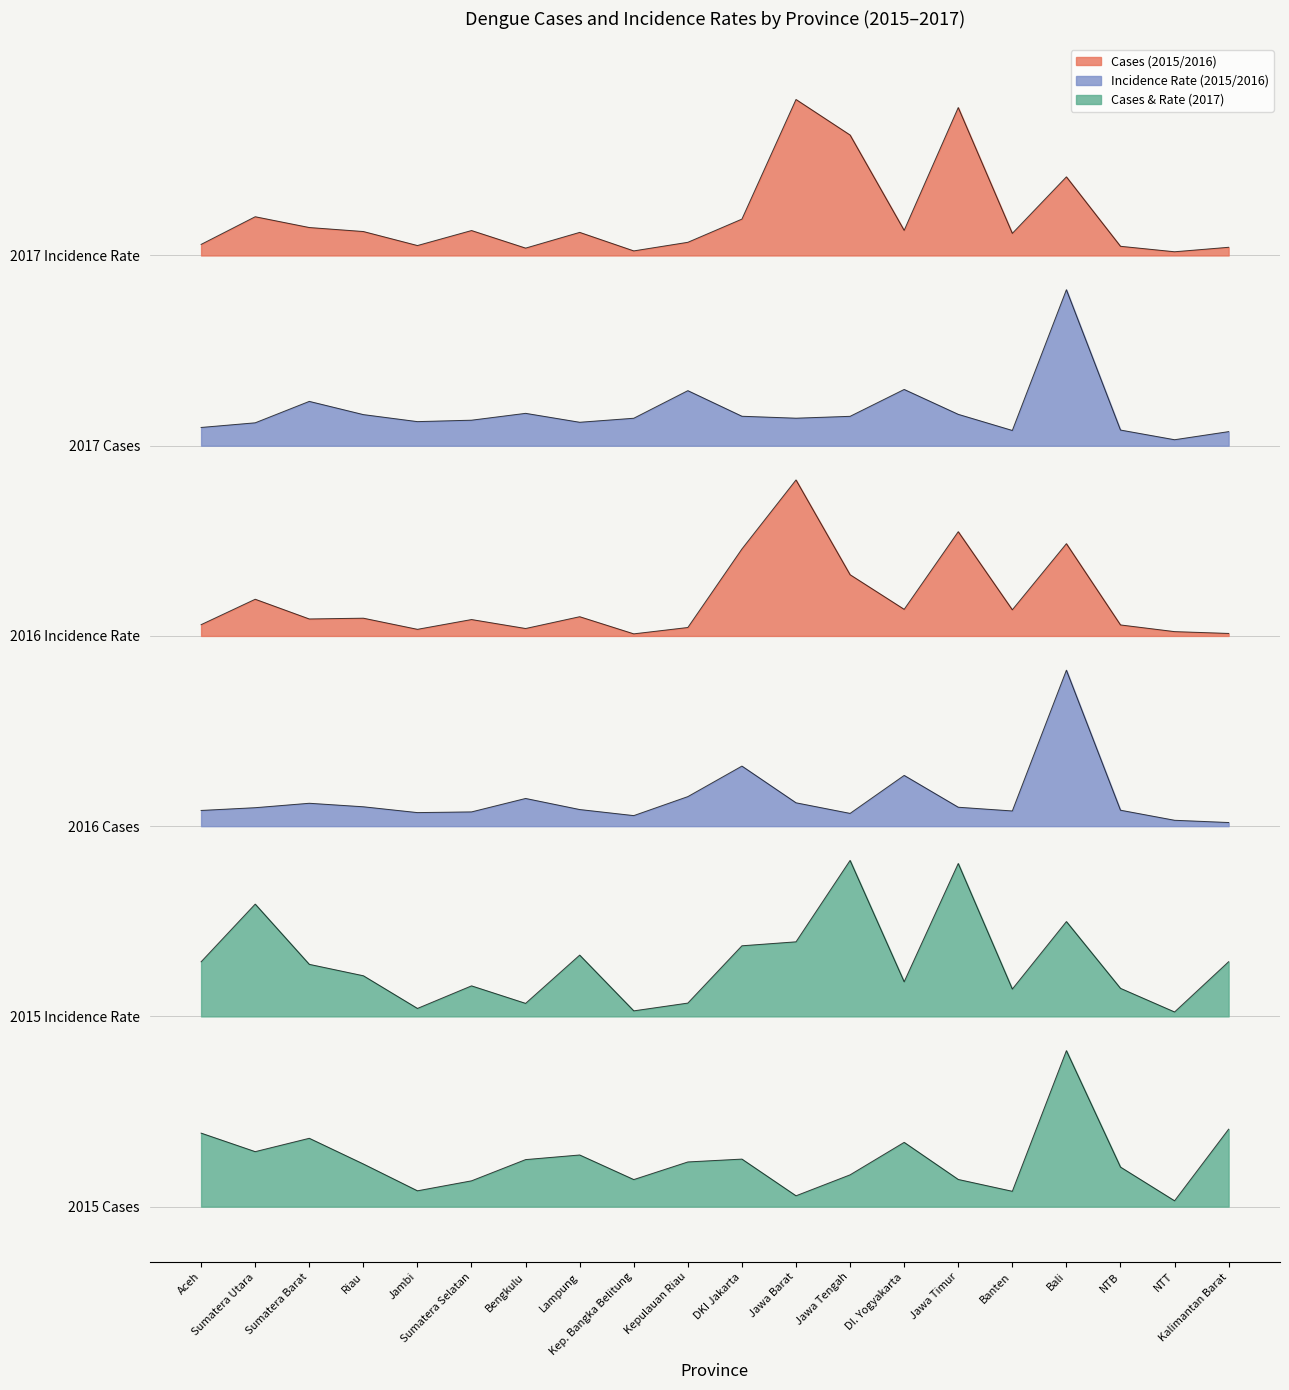

What is the value of the 2016 Incidence Rate point at the 18th from the left?

2.1